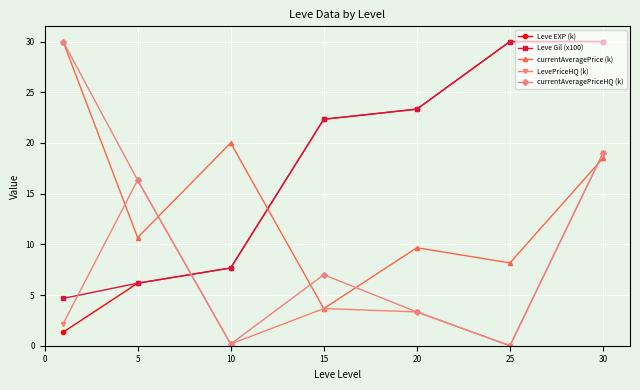

Reading left to right, transcribe all the data shown in this chart.

Leve EXP (k): 1.3	6.2	7.7	22.3	23.3	30.0	30.0
Leve Gil (x100): 4.7	6.2	7.7	22.3	23.3	30.0	30.0
currentAveragePrice (k): 30.0	10.7	20.0	3.7	9.7	8.2	18.5
LevePriceHQ (k): 2.2	16.3	0.2	3.7	3.3	0.0	19.0
currentAveragePriceHQ (k): 30.0	16.3	0.2	7.0	3.3	0.0	19.0